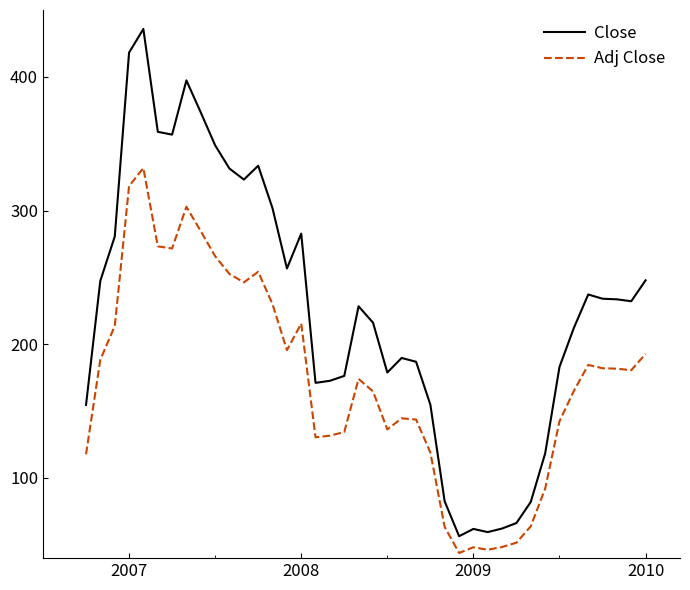

Which series has the largest range (max minus min)?

Close